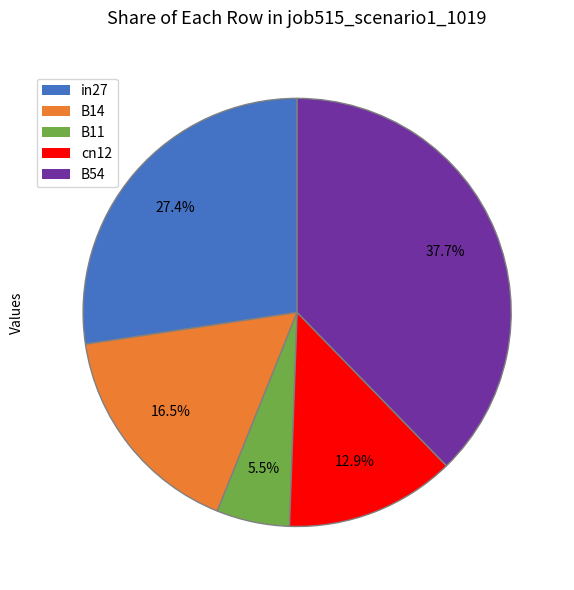

What is the largest slice in the pie chart?

B54